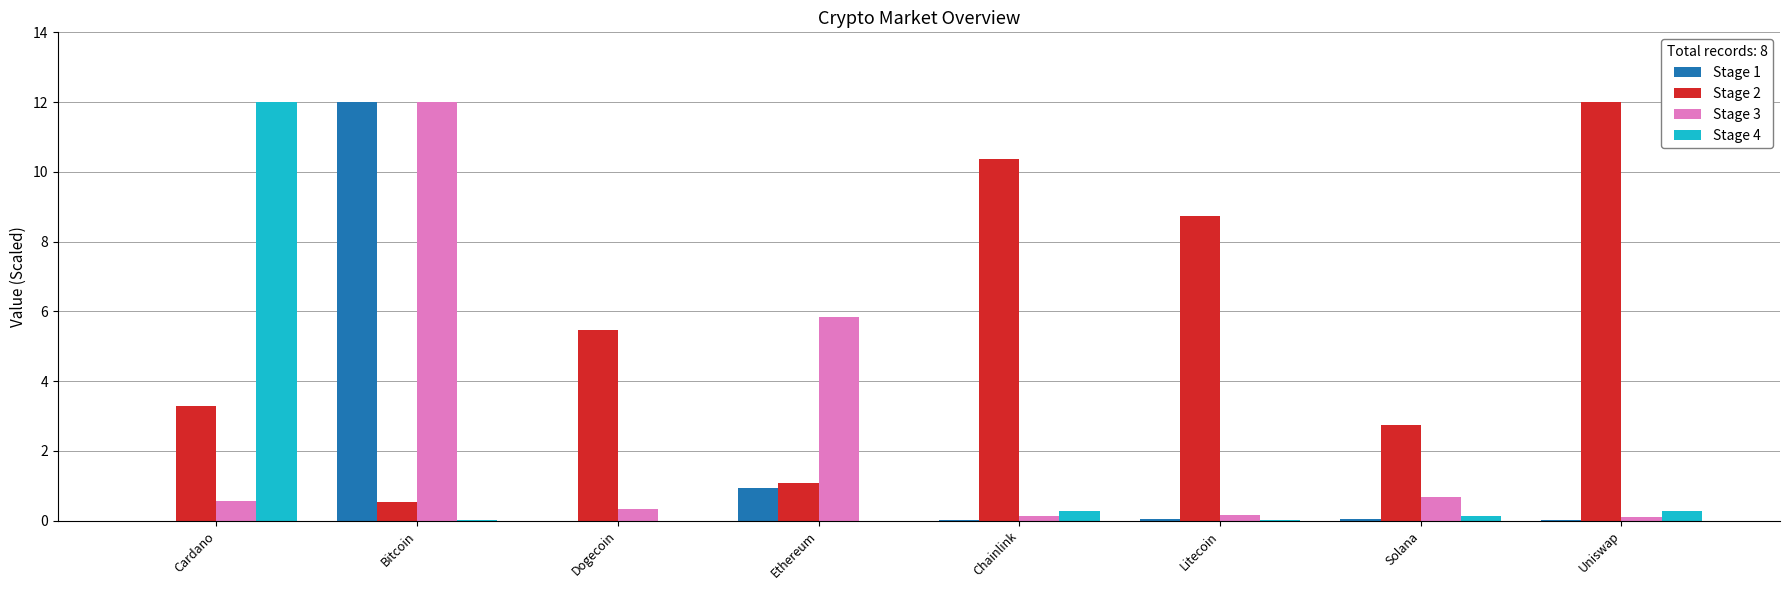

What is the maximum value for Stage 2?

12.0